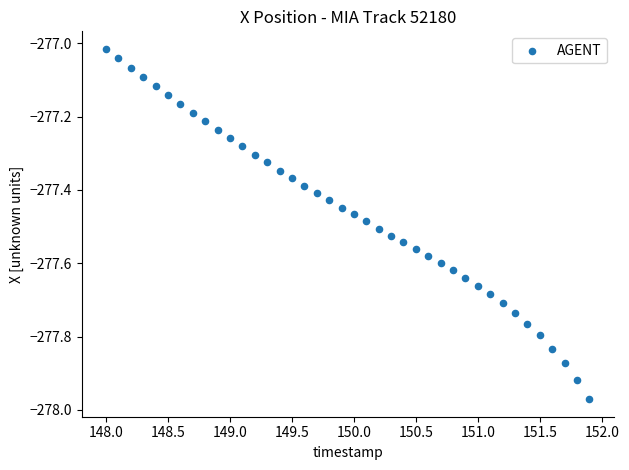

What is the range of X values (max minus min)?

3.9